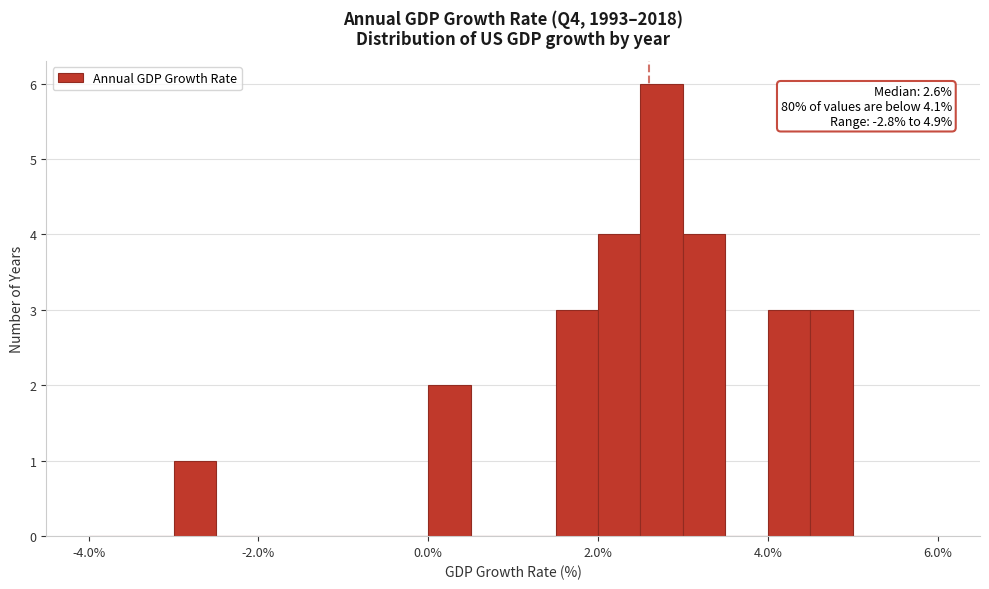

Read against the x-axis, roughly where is the centre of the tallest bar?

2.8